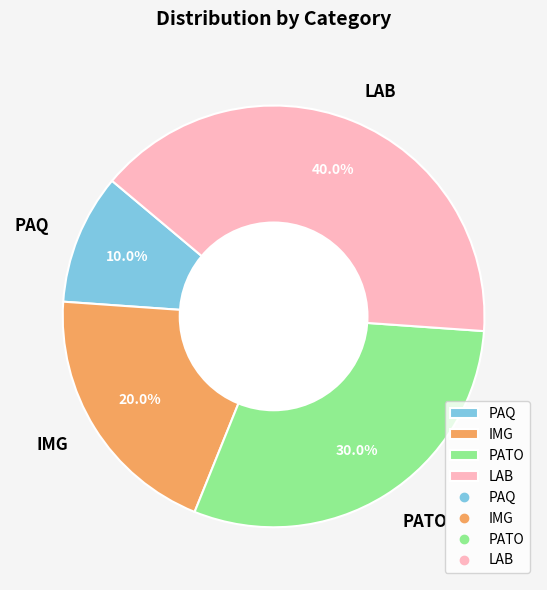

To the nearest percent, what percentage of the pie is IMG?

20%